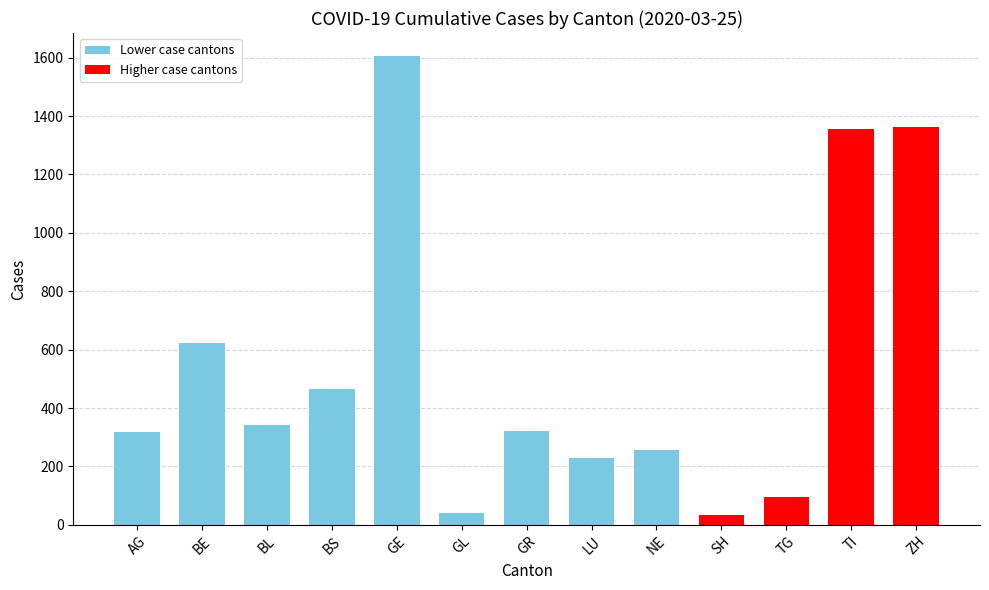

What is the difference between the values at SH and NE?

222